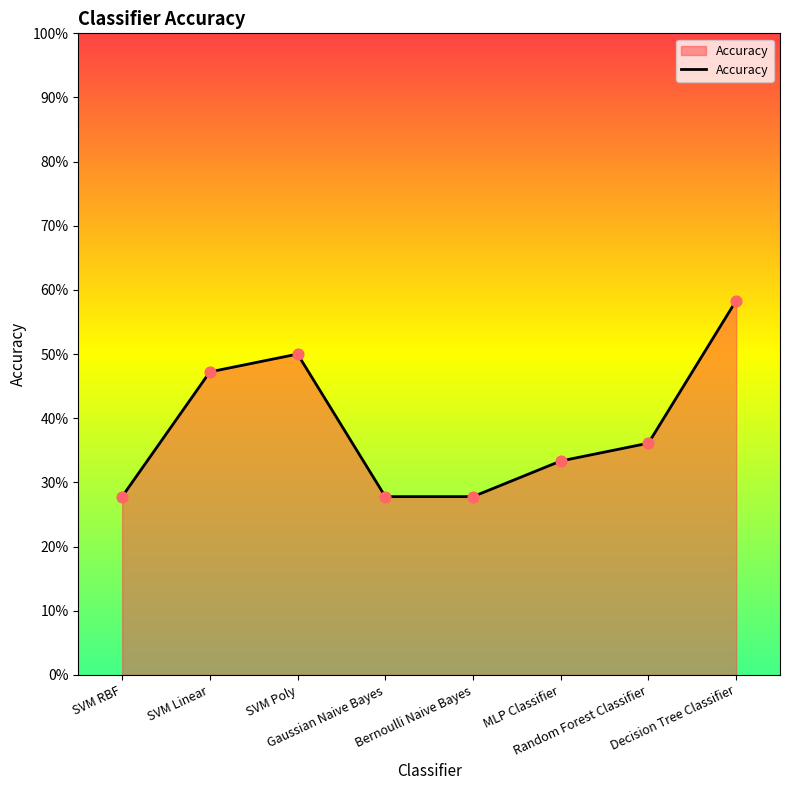

What is the change in value from SVM Linear to Decision Tree Classifier?

+0.1